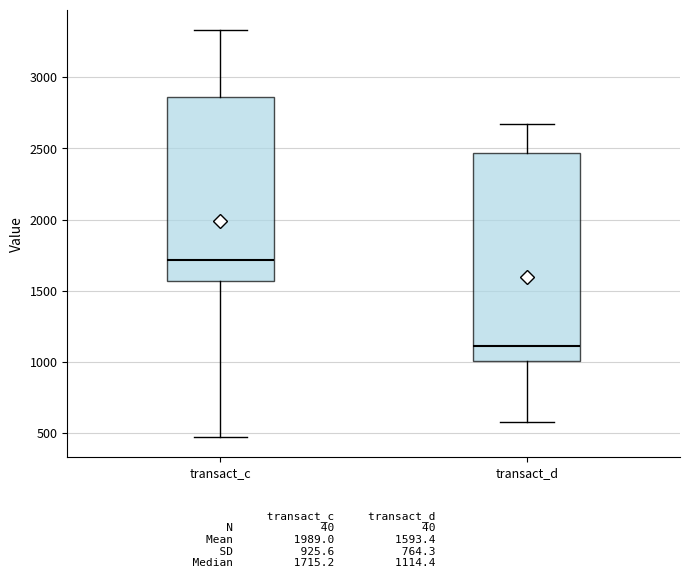

Reading left to right, transcribe this box plot: for each box, give where its median line is, the range the box spans, and where its two whiskers end, as read against the y-axis. The values are not printed on the chart, so give them approximately, as read against the axis.

transact_c: median 1700, box 1550 to 2850, whiskers 500 to 3350
transact_d: median 1100, box 1000 to 2450, whiskers 600 to 2650